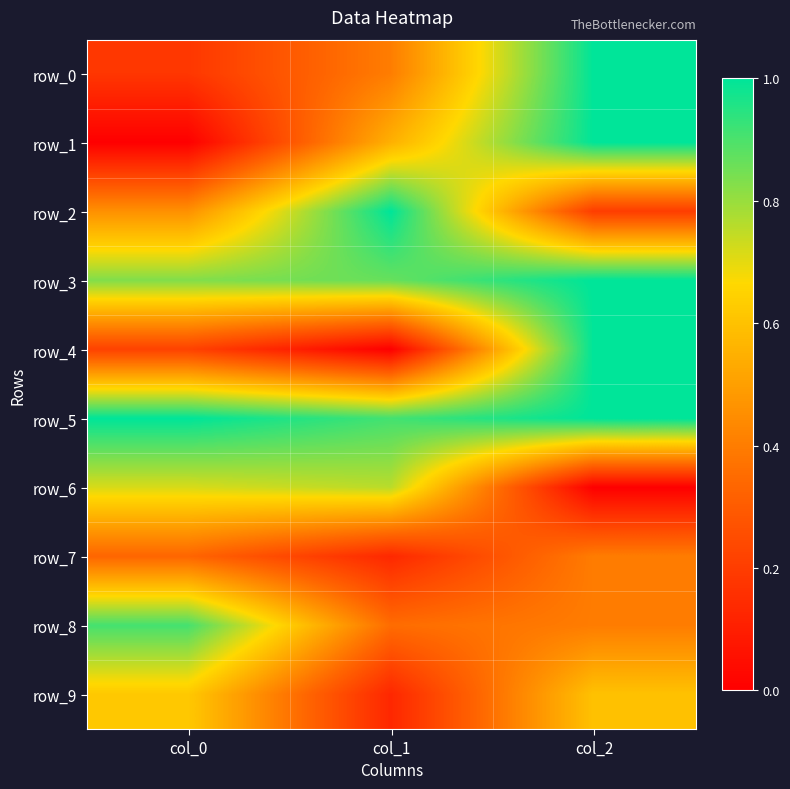

The row_7 series shows 0.1 at col_1. True or false?

True